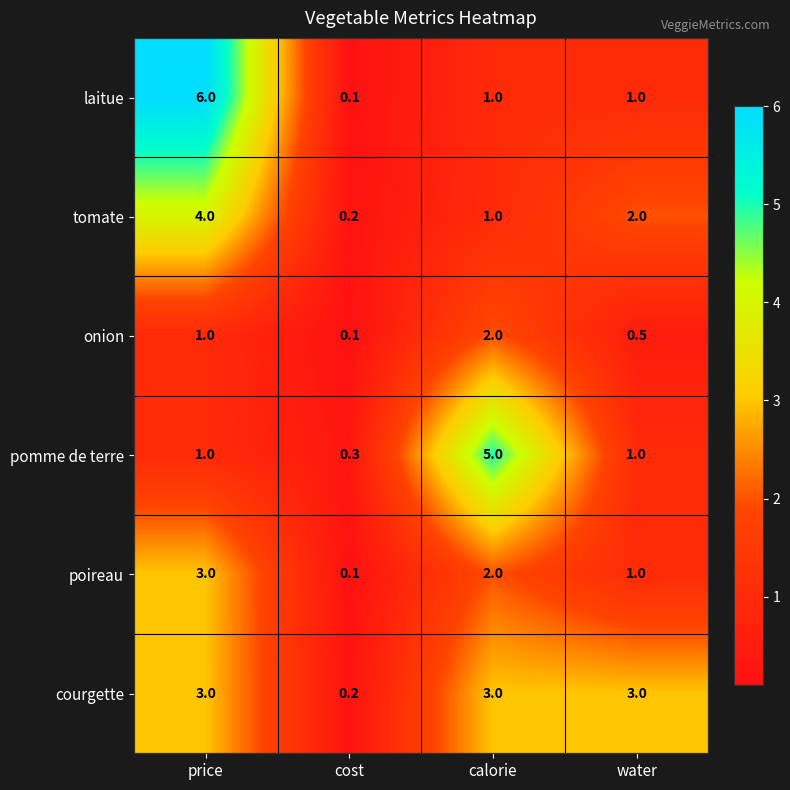

At which category is the sum across all series the highest?

price